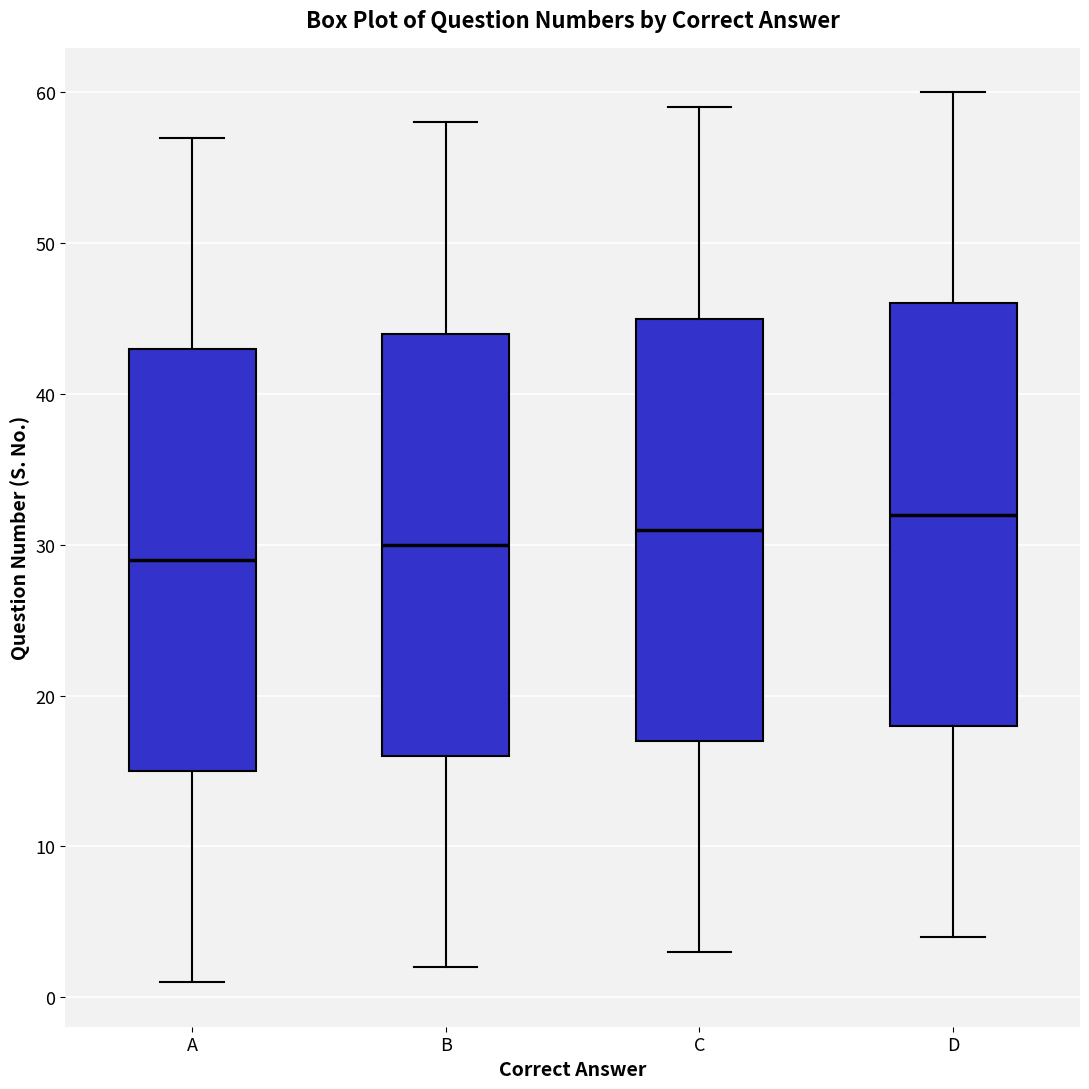

Reading left to right, read every box against the y-axis: the position of its median line, the range the box covers, and the ends of its whiskers. The values are not printed on the chart, so give them approximately, as read against the axis.

A: median 29, box 15 to 43, whiskers 1 to 57
B: median 30, box 16 to 44, whiskers 2 to 58
C: median 31, box 17 to 45, whiskers 3 to 59
D: median 32, box 18 to 46, whiskers 4 to 60